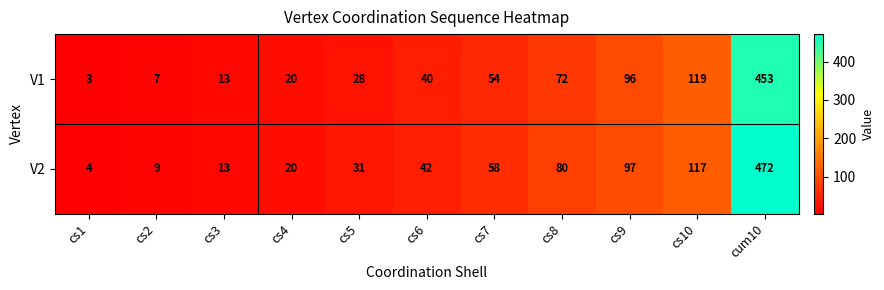

What is the total value across all series at cs2?

16